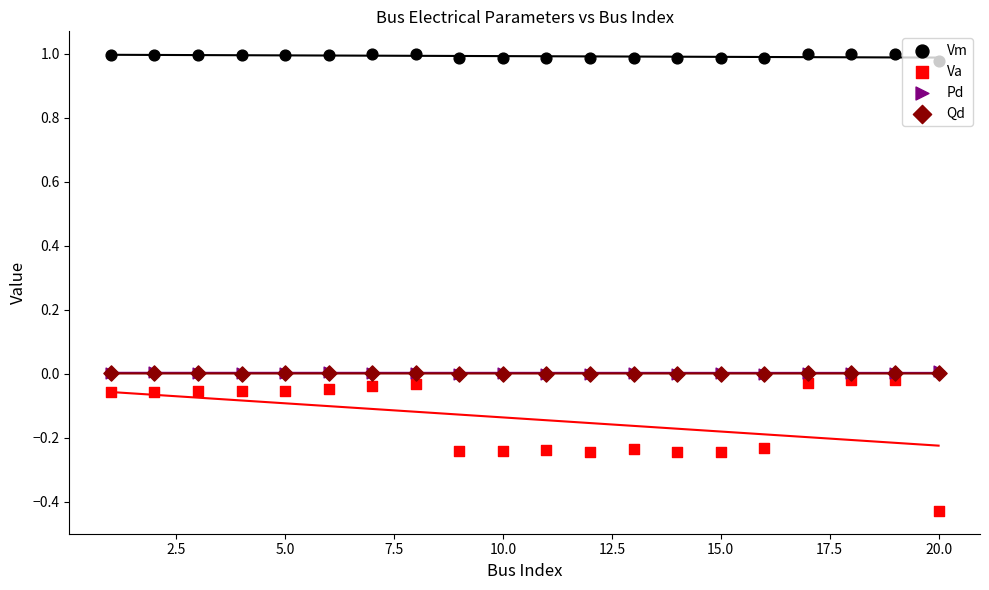

Which series has the widest spread of Y values?

Va